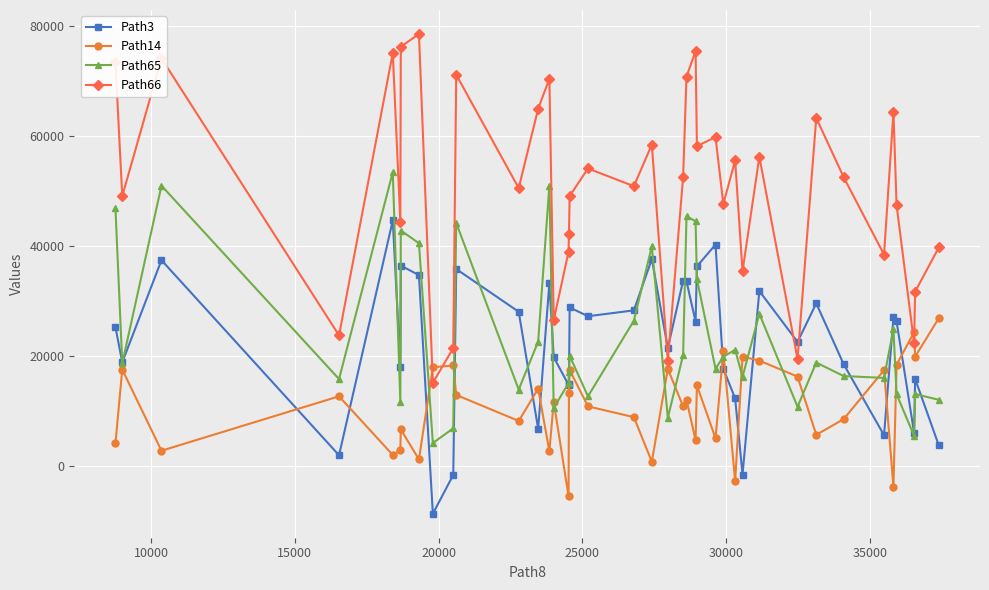

Which series has the widest spread of values?

Path66